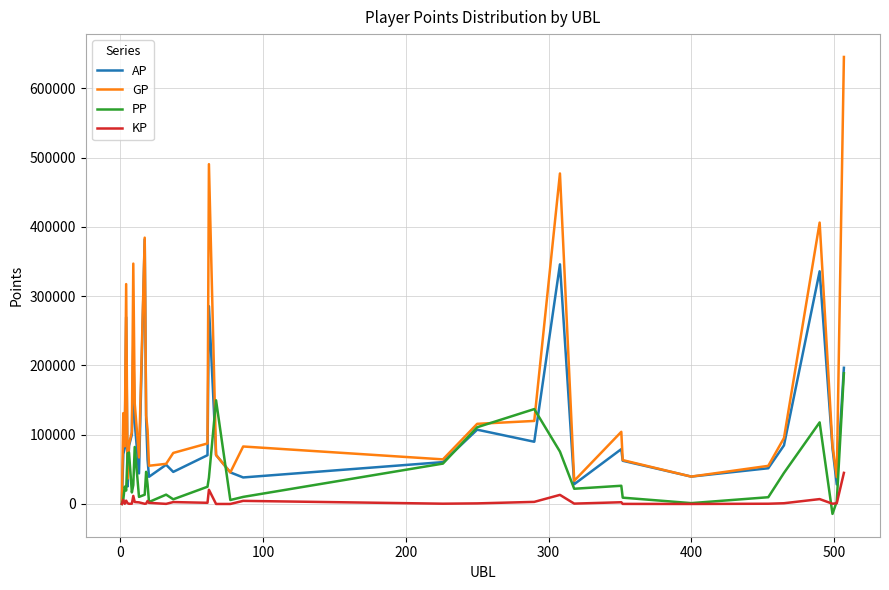

Rank the series by their maximum value, from highest to lowest.

GP, AP, PP, KP